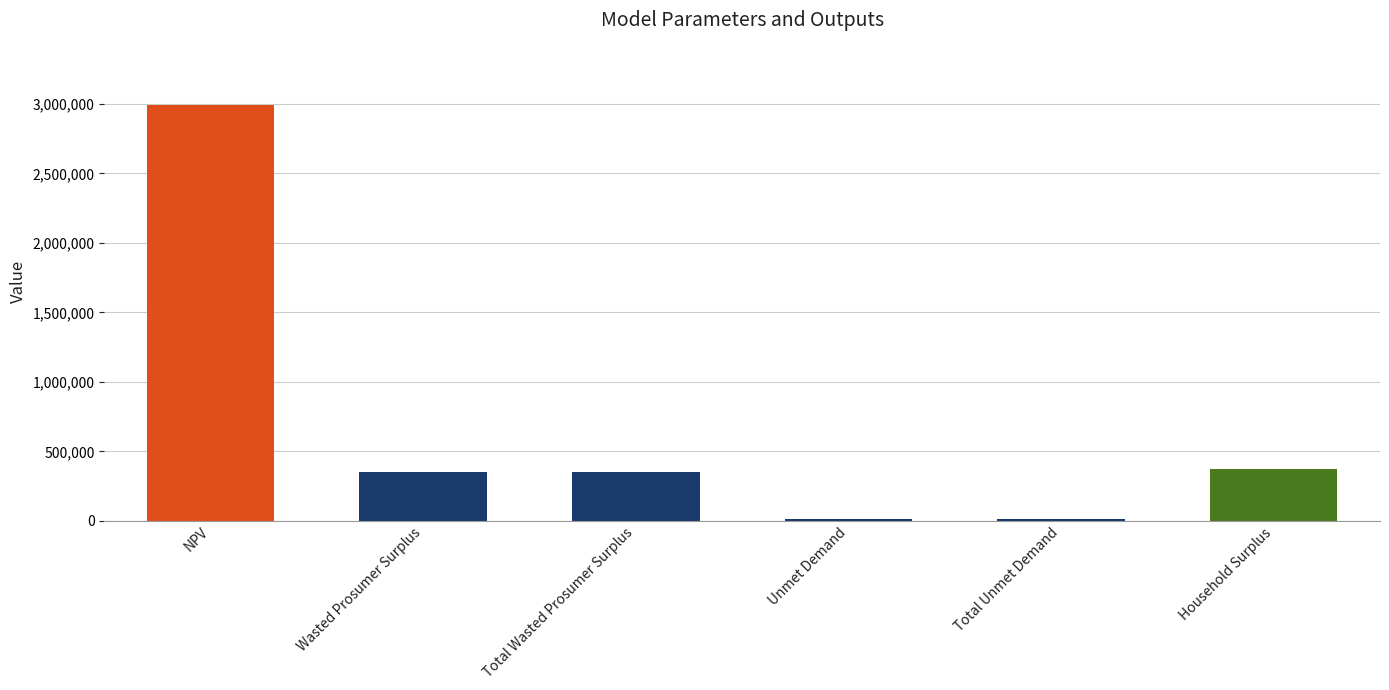

What is the change in value from Total Wasted Prosumer Surplus to Total Unmet Demand?

-343871.5